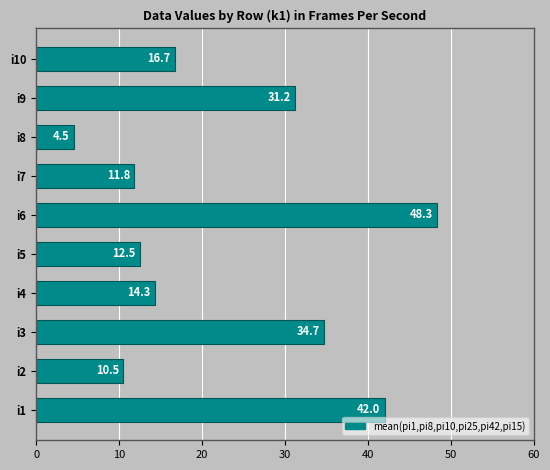

List the labels in order of value, smallest first.

i8, i2, i7, i5, i4, i10, i9, i3, i1, i6